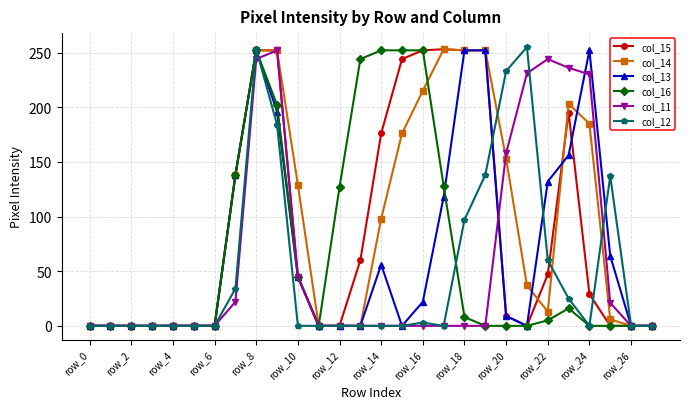

Which series has the largest total across all categories?

col_14